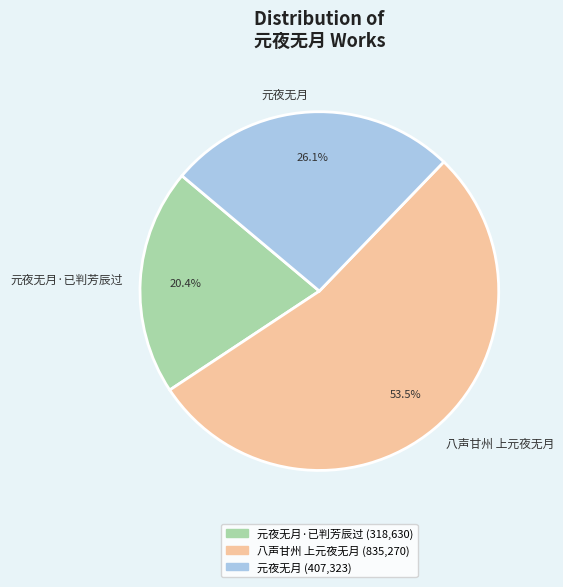

To the nearest percent, what is the difference between the largest and smallest slice percentages?

33%